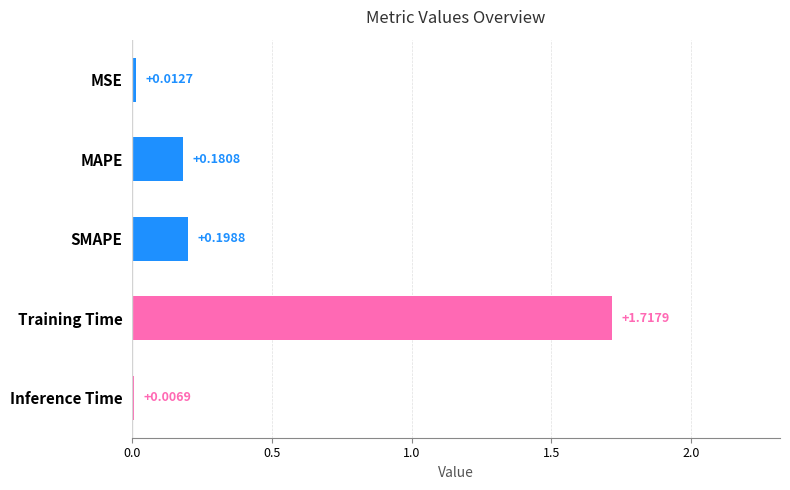

Which label corresponds to the largest value in the chart?

Training Time